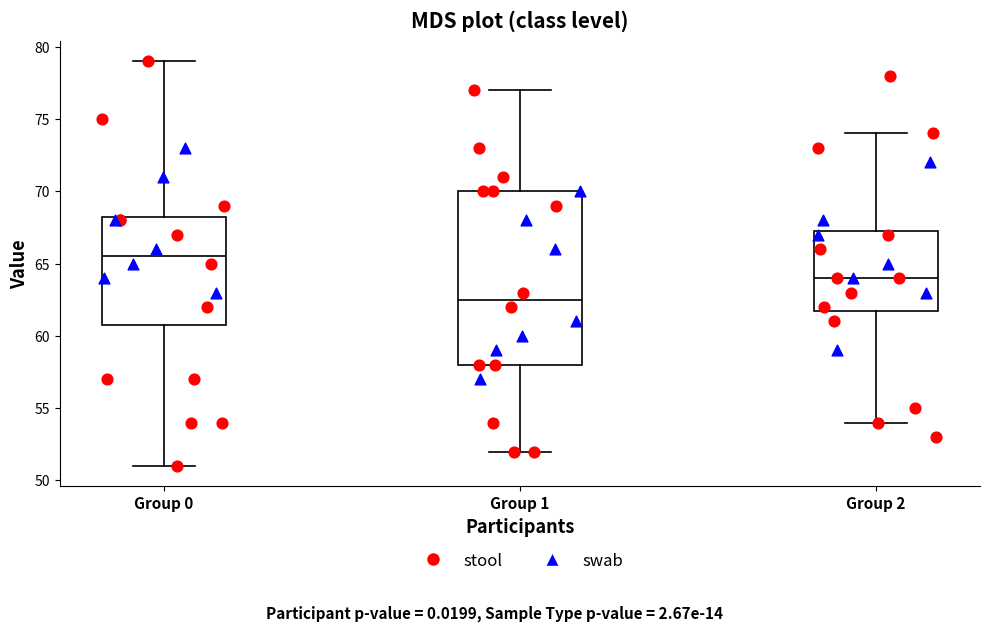

Where is the upper edge of the box for Group 0 on the y-axis? The values are not printed on the chart, so give them approximately, as read against the axis.

68.5